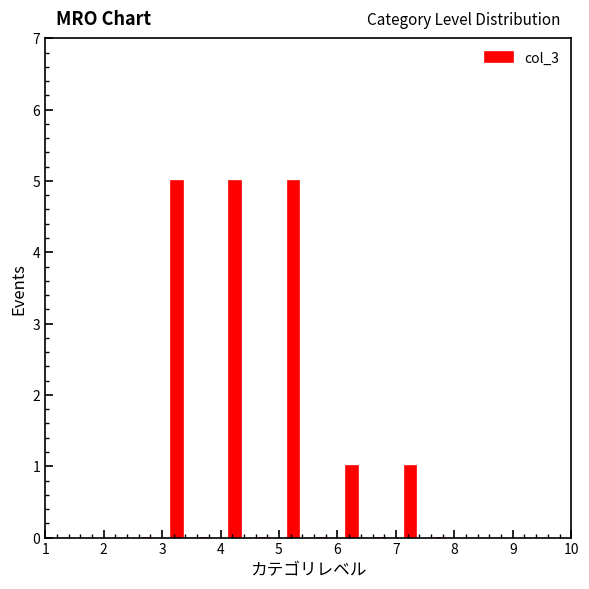

What is the height of the bar covering 3.0 to 3.5 on the x-axis? The values are not printed on the chart, so give them approximately, as read against the axis.

5